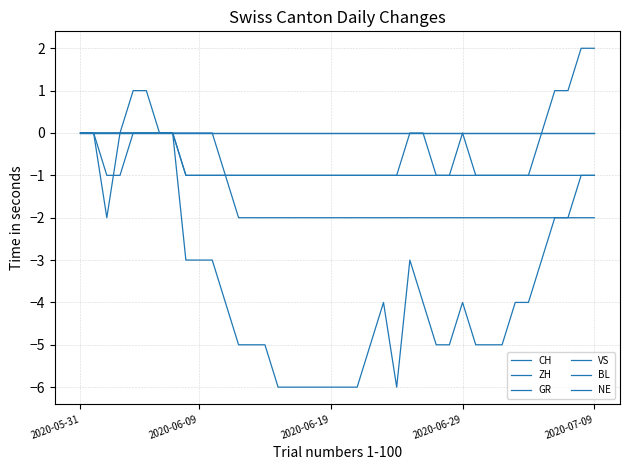

Is this an area chart (filled region under the line)?

No